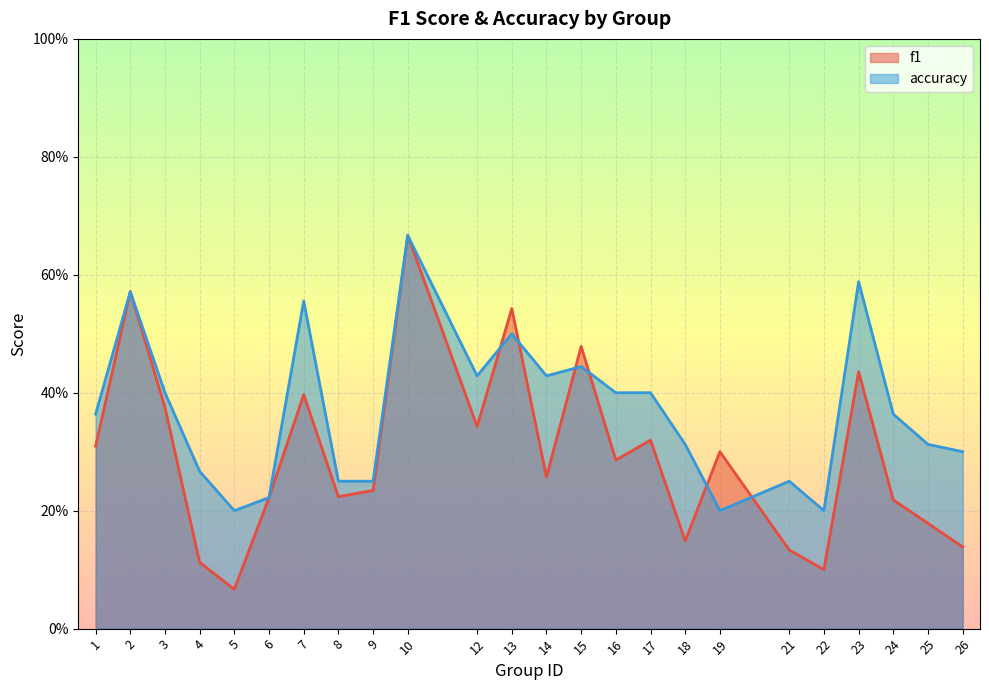

Which series has the largest total across all categories?

accuracy